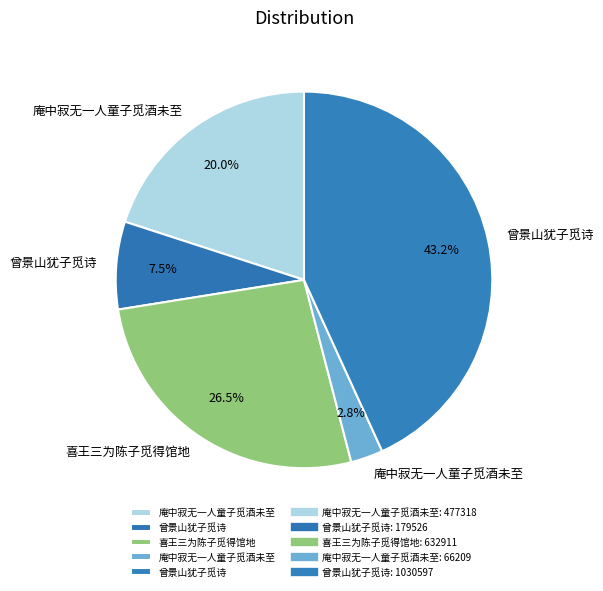

How many segments does this pie chart have?

5